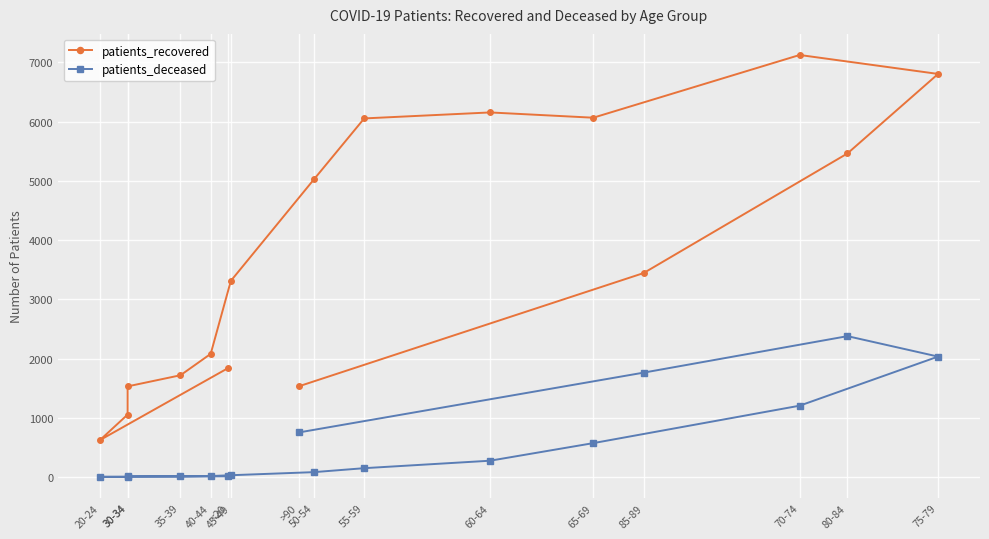

How many series are shown in this chart?

2